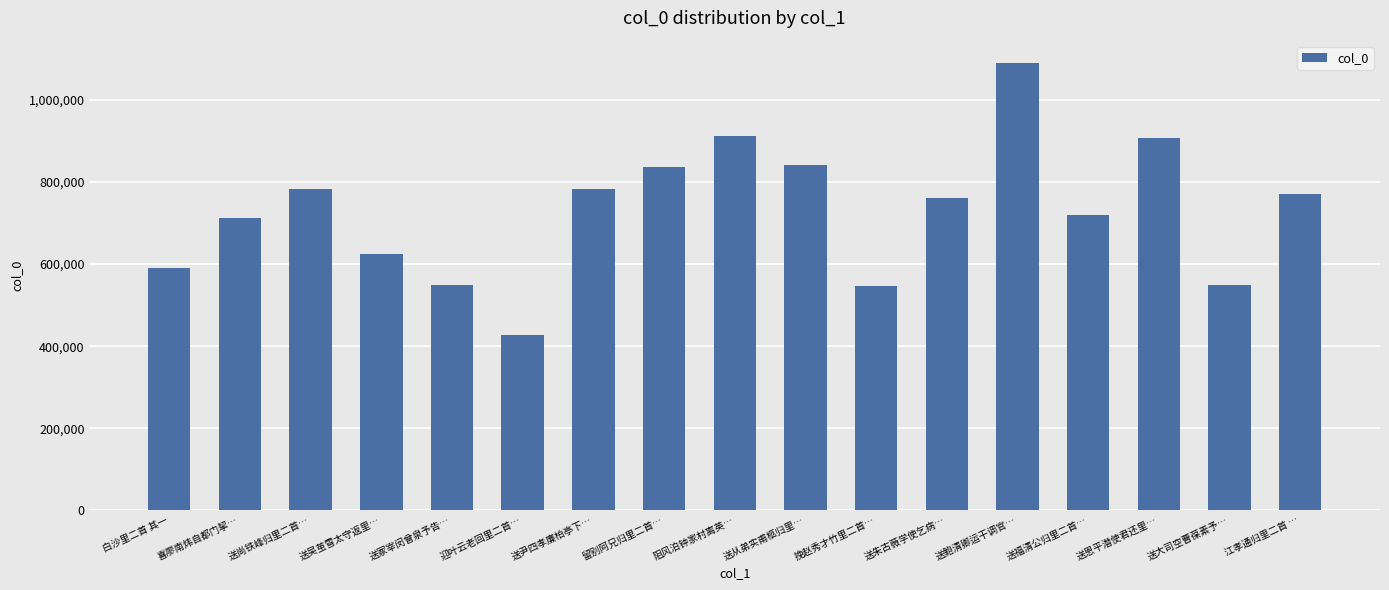

How many bars are there in total?

17